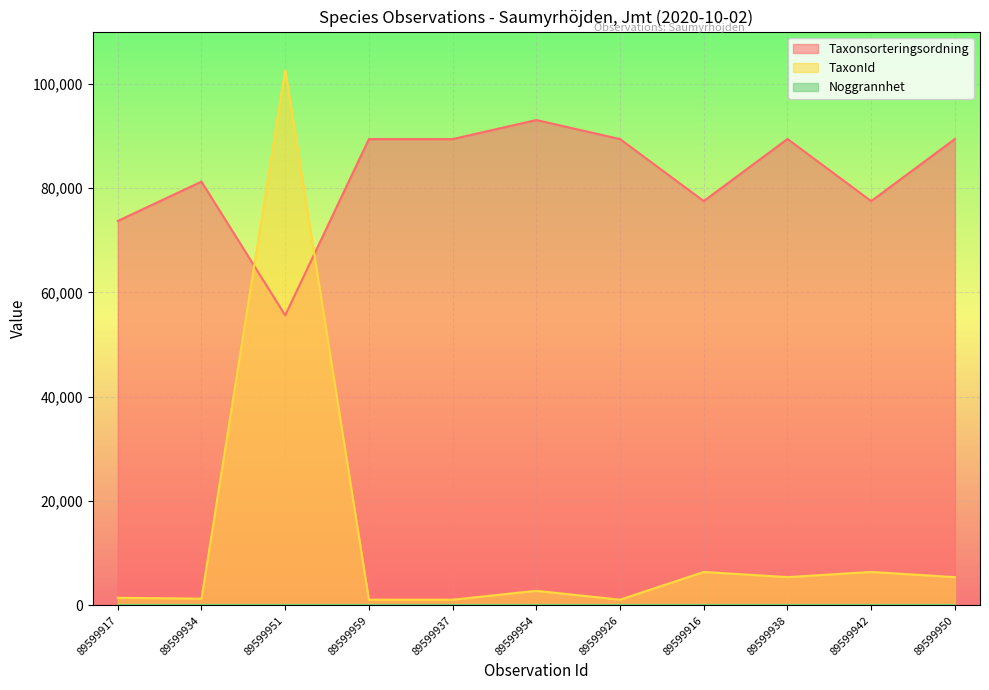

Between which two adjacent categories do TaxonId and Taxonsorteringsordning first intersect?

89599934 and 89599951